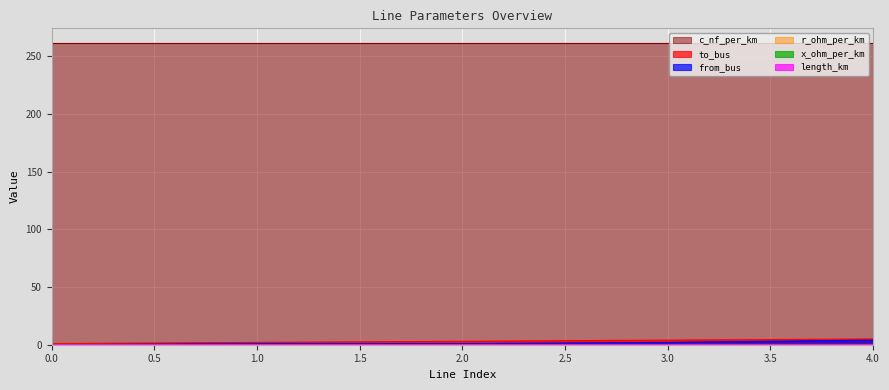

Which series has the widest spread of values?

to_bus